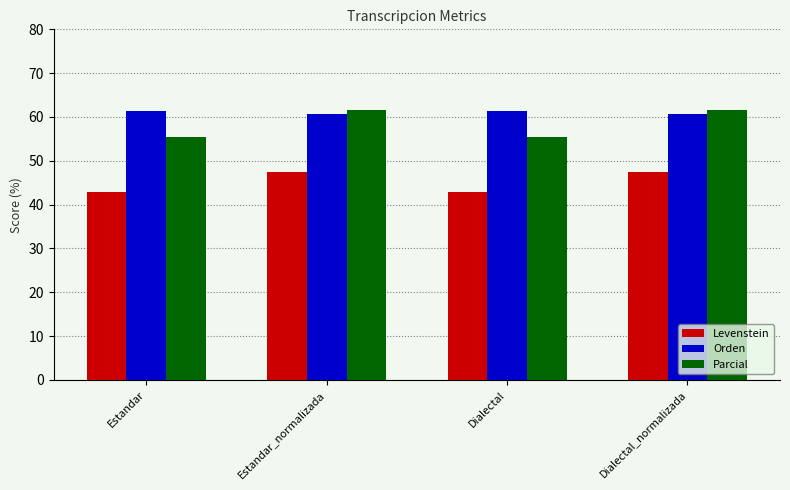

At Estandar, list the series in order from largest to smallest.

Orden, Parcial, Levenstein